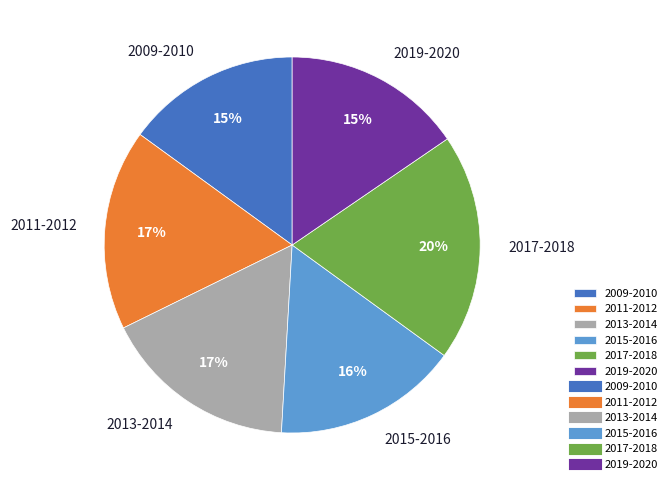

To the nearest percent, what portion does 2013-2014 represent?

17%